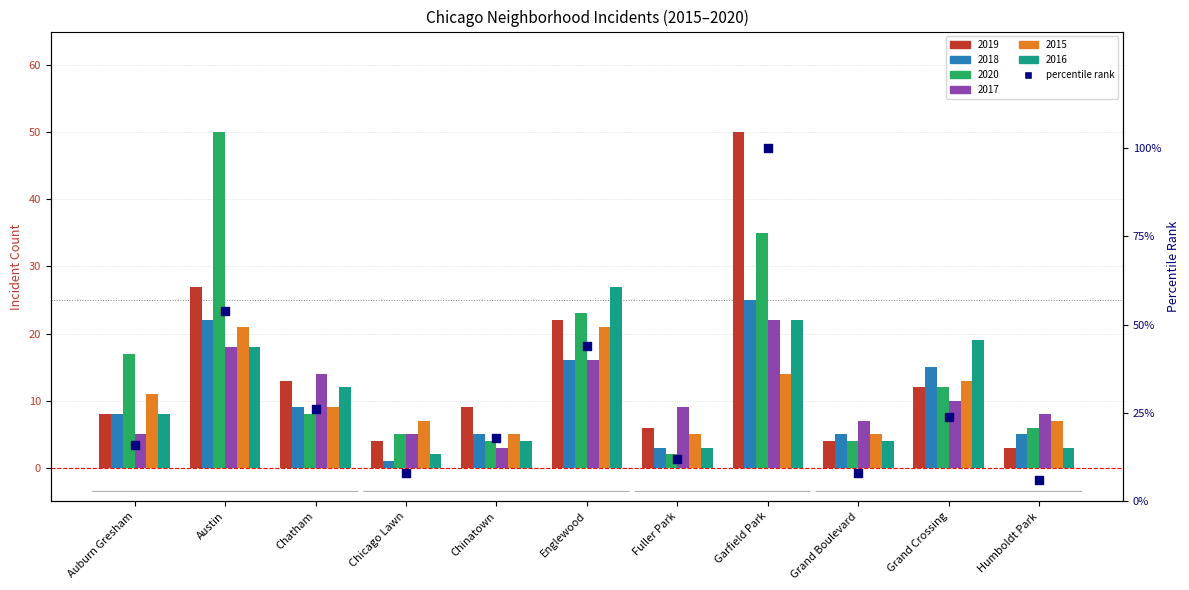

Between Auburn Gresham and Humboldt Park, which is larger?

Auburn Gresham